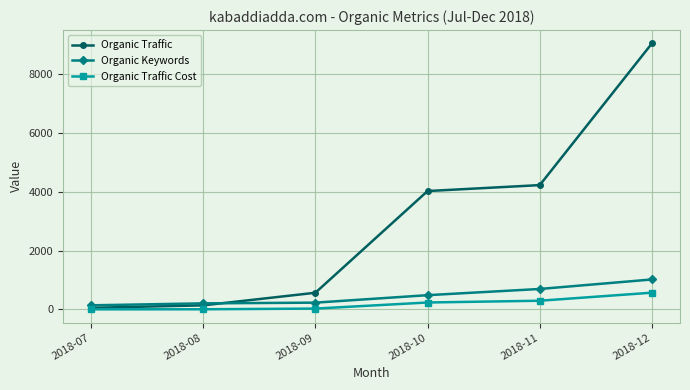

What is the difference between the second highest and minimum values in the Organic Traffic series?

4170